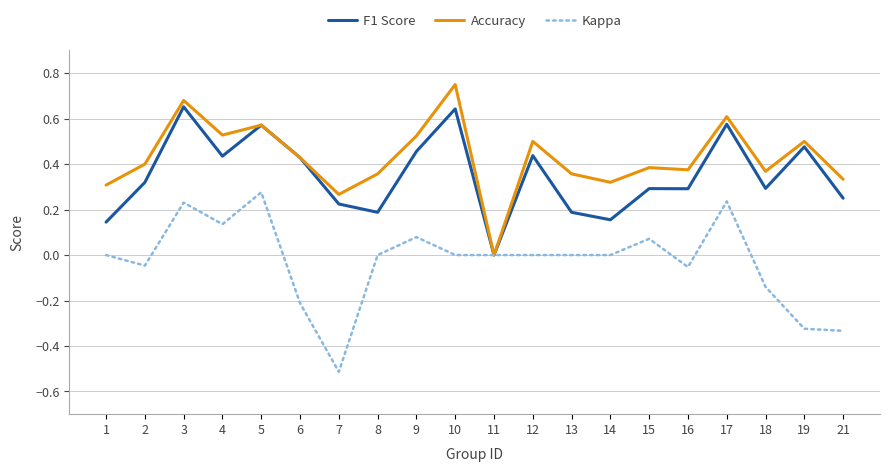

Rank the series at 13 from lowest to highest value.

Kappa, F1 Score, Accuracy